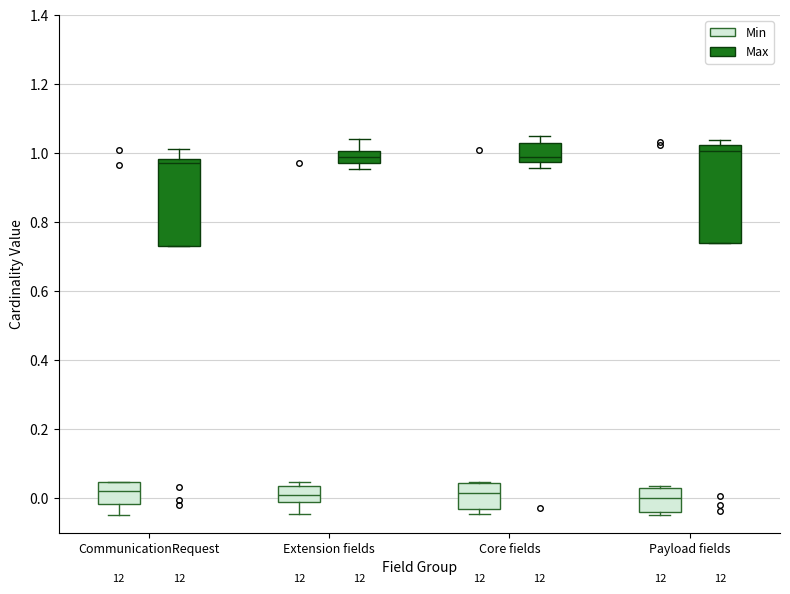

Reading left to right, read every box against the y-axis: the position of its median line, the range the box covers, and the ends of its whiskers. The values are not printed on the chart, so give them approximately, as read against the axis.

CommunicationRequest (Min): median 0.02, box -0.02 to 0.04, whiskers -0.04 to 0.04
CommunicationRequest (Max): median 0.96, box 0.74 to 0.98, whiskers 0.74 to 1.02
Extension fields (Min): median 0.00, box -0.02 to 0.04, whiskers -0.04 to 0.04 (just above the box's upper edge)
Extension fields (Max): median 0.98 (inside the box), box 0.98 to 1.00, whiskers 0.96 to 1.04
Core fields (Min): median 0.02, box -0.04 to 0.04, whiskers -0.04 (just below the box's lower edge) to 0.04
Core fields (Max): median 0.98 (just above the box's lower edge), box 0.98 to 1.02, whiskers 0.96 to 1.04
Payload fields (Min): median 0.00, box -0.04 to 0.02, whiskers -0.04 (just below the box's lower edge) to 0.04
Payload fields (Max): median 1.00, box 0.74 to 1.02, whiskers 0.74 to 1.04